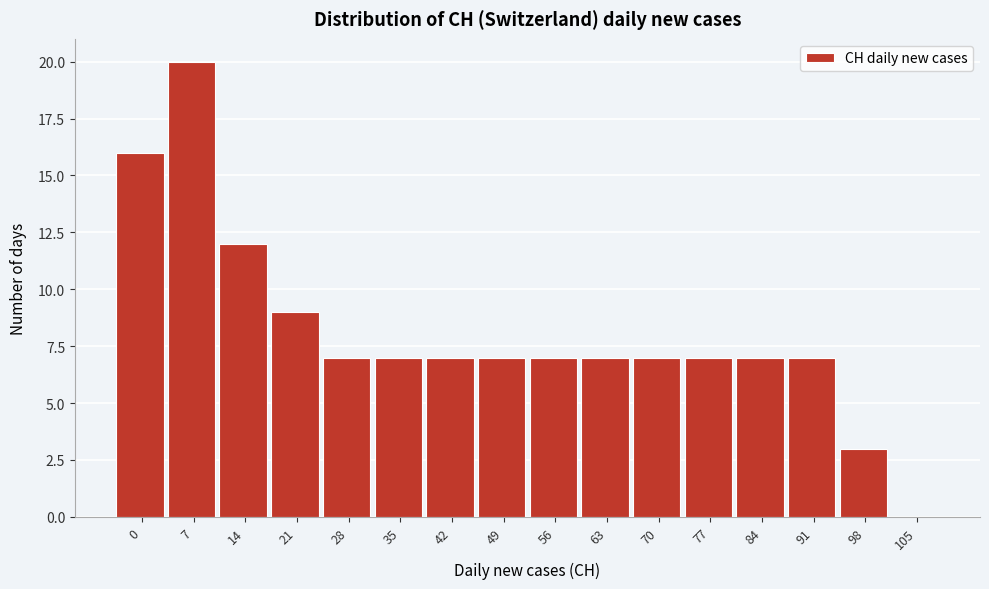

Reading left to right, transcribe all the data shown in this chart.

0=16	7=20	14=12	21=9	28=7	35=7	42=7	49=7	56=7	63=7	70=7	77=7	84=7	91=7	98=3	105=0